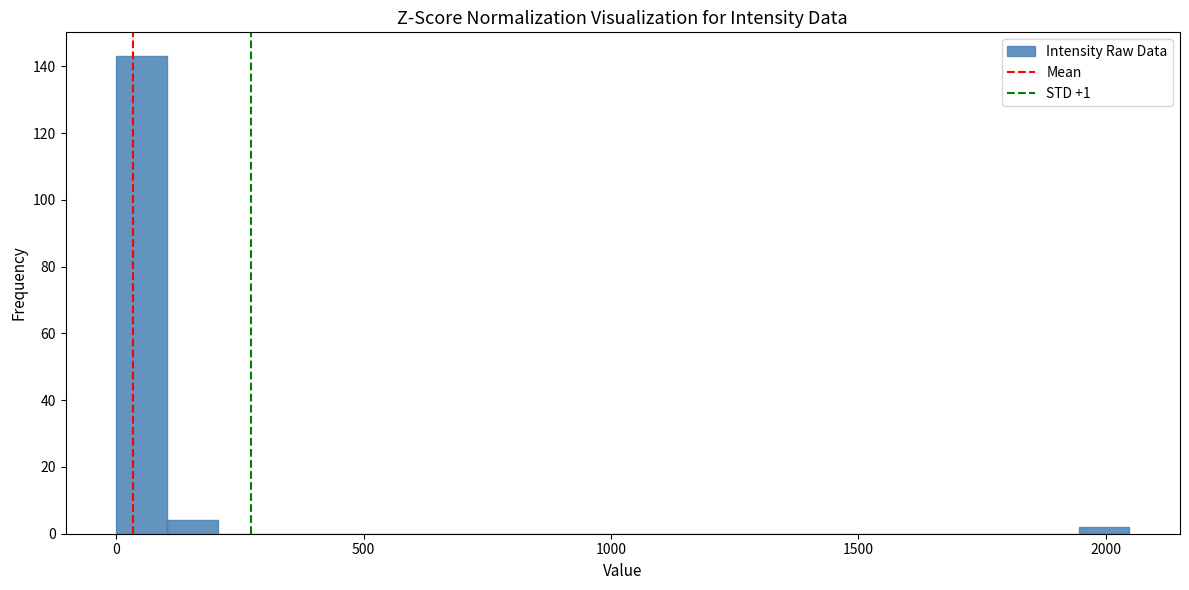

Read against the x-axis, roughly where is the centre of the tallest bar?

50